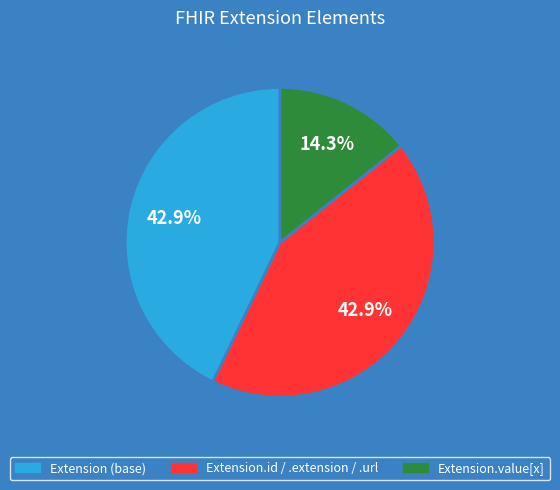

To the nearest percent, what is the average slice percentage?

33%